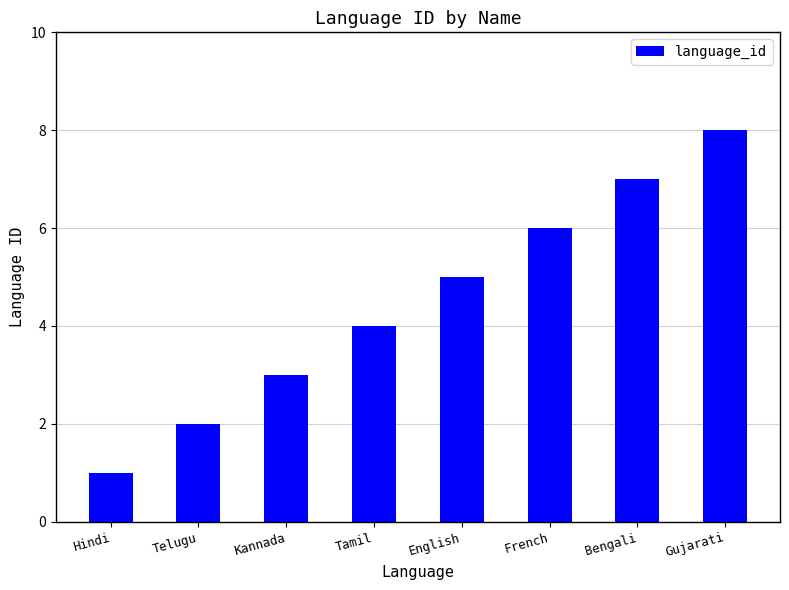

At which label is the value closest to 4?

Tamil